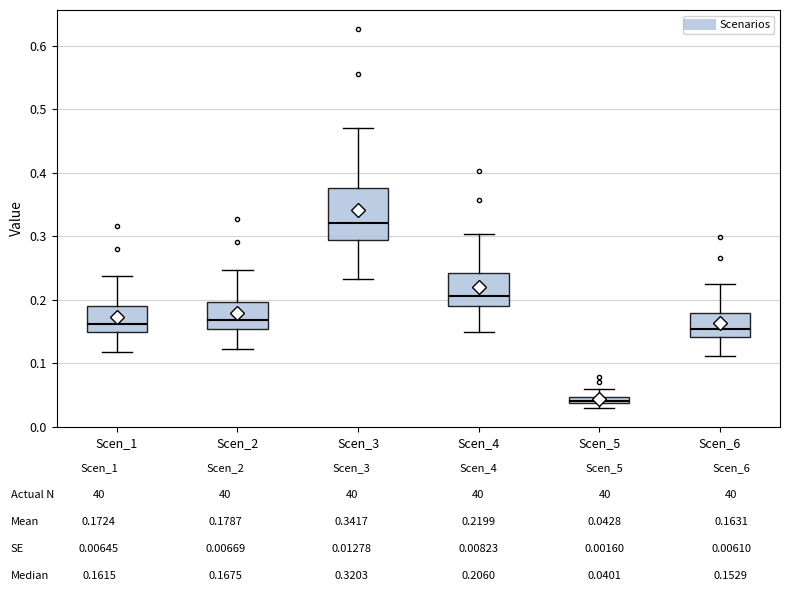

Which box's median line is the highest?

Scen_3